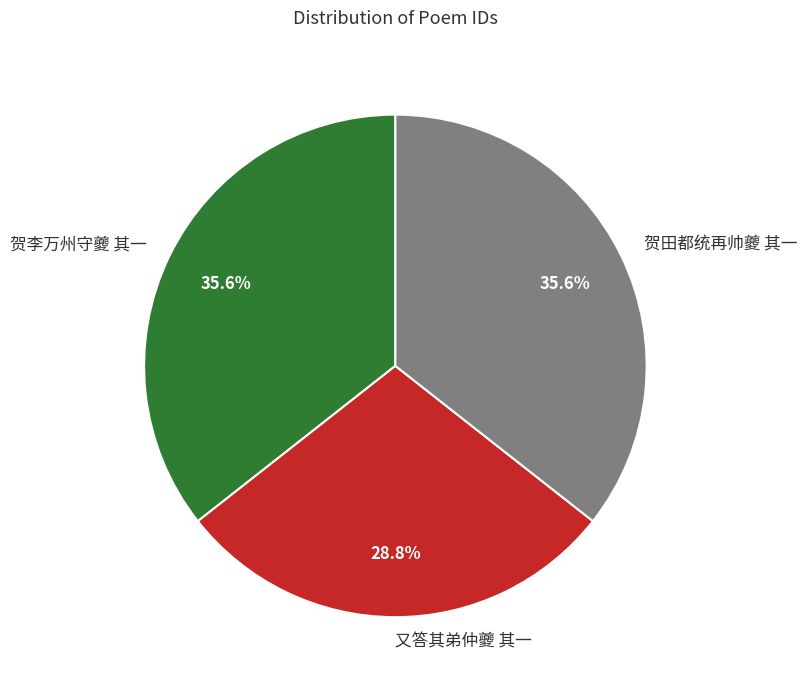

Is 又答其弟仲夔 其一 the majority of the pie?

No